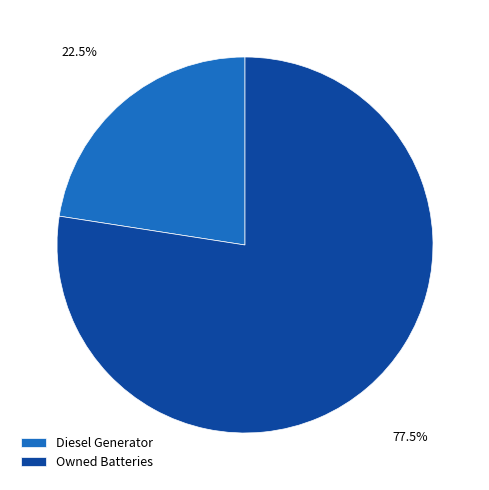

What is the smallest slice in the pie chart?

Diesel Generator